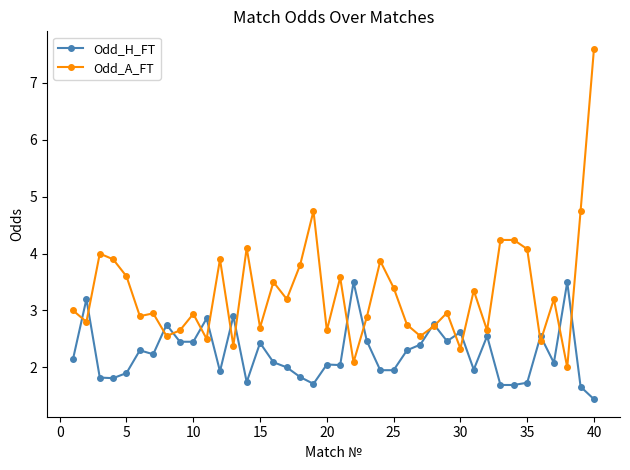

Rank the series by their average value, from highest to lowest.

Odd_A_FT, Odd_H_FT